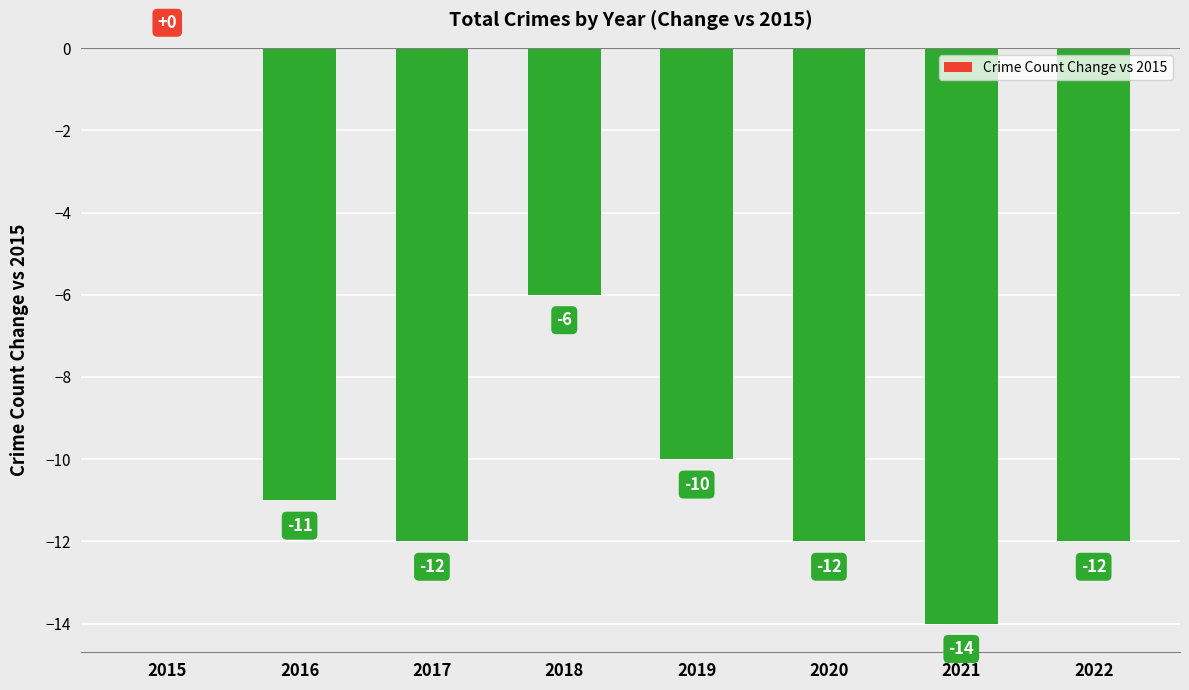

Which has a higher value, 2016 or 2022?

2016